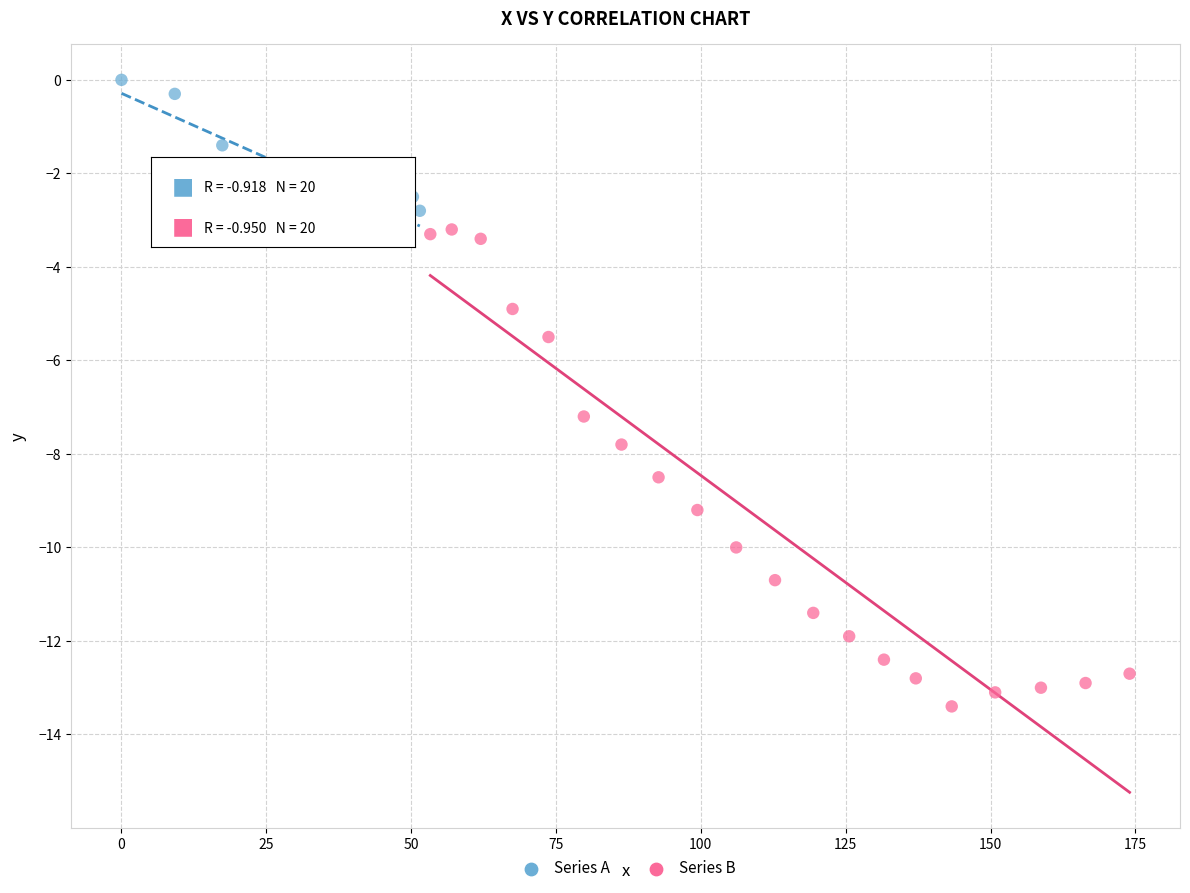

Which series contains the lowest Y value?

Series B